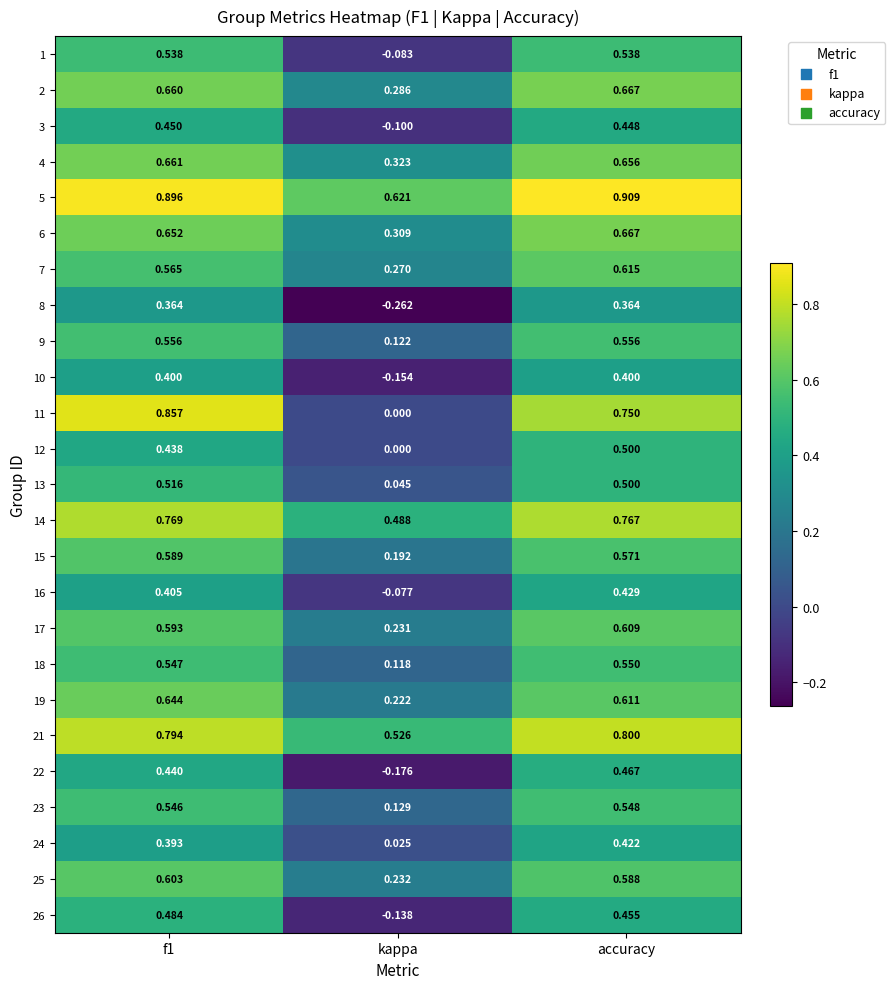

At which label is 5 closest to 0?

kappa